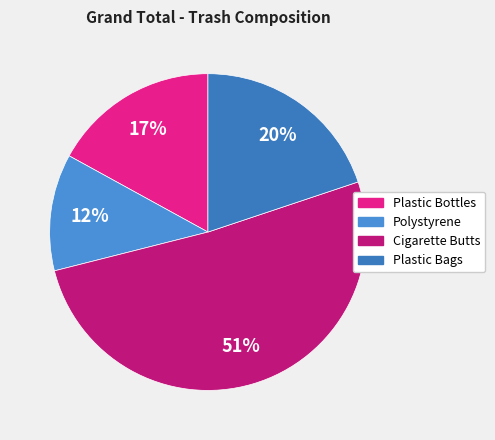

Rank the categories by value from highest to lowest.

Cigarette Butts, Plastic Bags, Plastic Bottles, Polystyrene